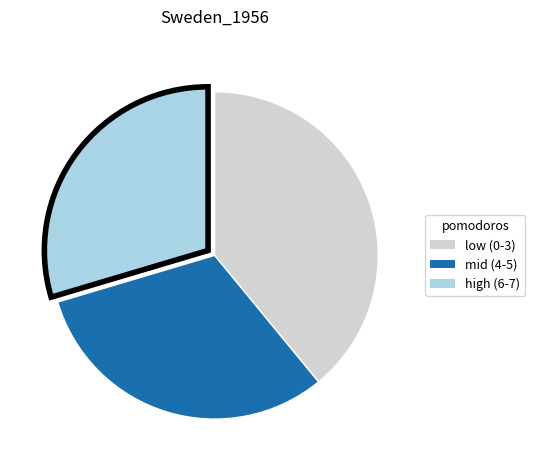

Is there any slice that represents more than half of the pie?

No